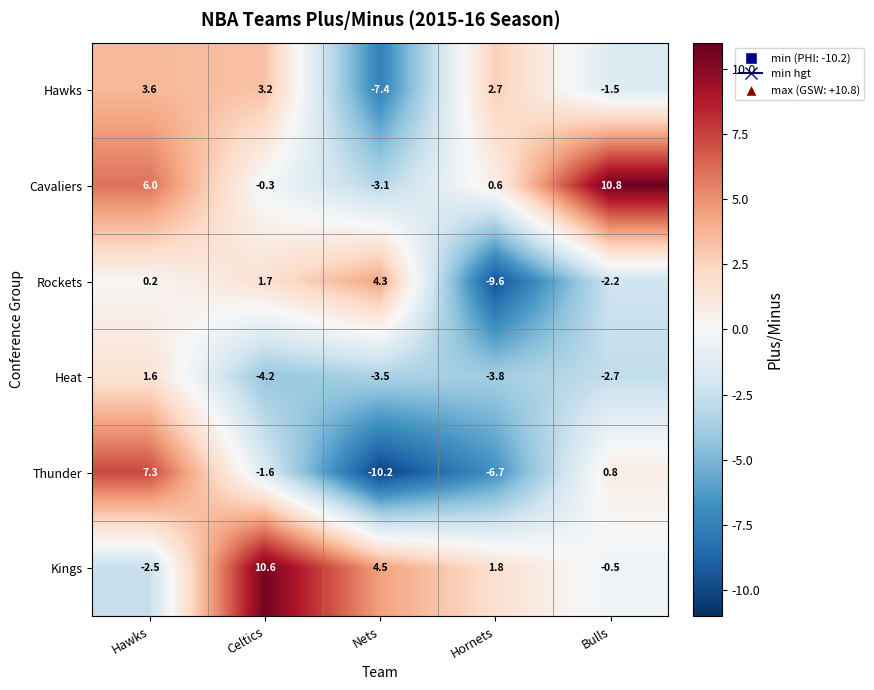

Which label corresponds to the smallest value in the chart?

Nets